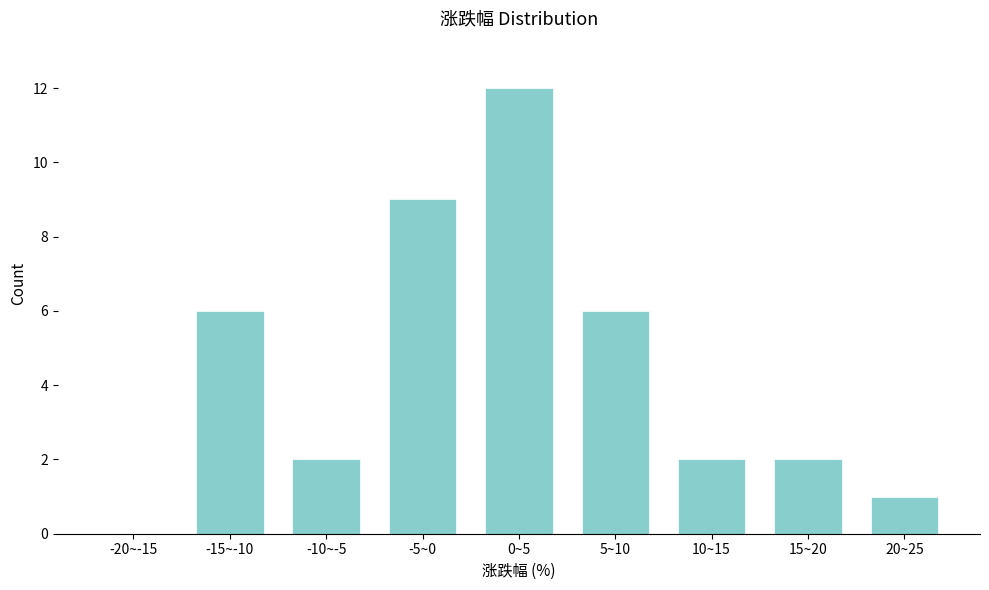

Reading left to right, transcribe all the data shown in this chart.

-20~-15=0	-15~-10=6	-10~-5=2	-5~0=9	0~5=12	5~10=6	10~15=2	15~20=2	20~25=1